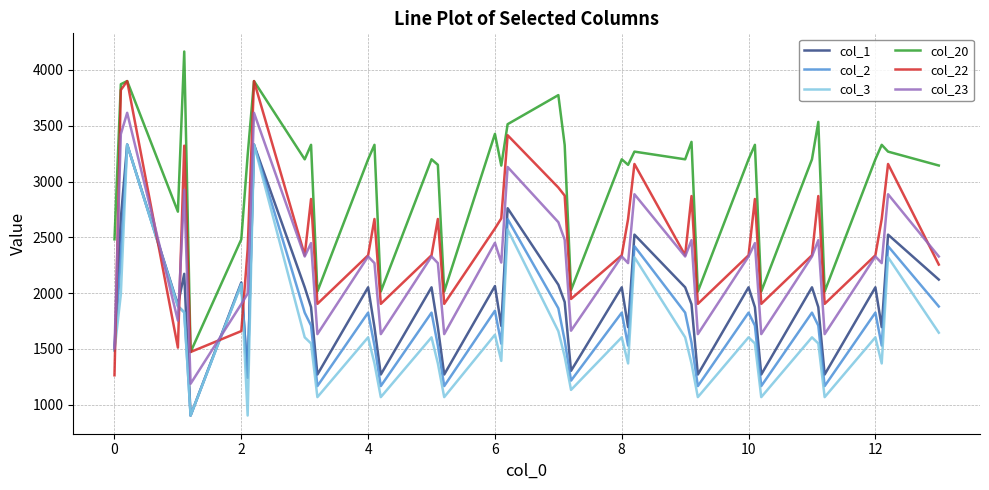

What is the minimum value shown in the chart?

903.2